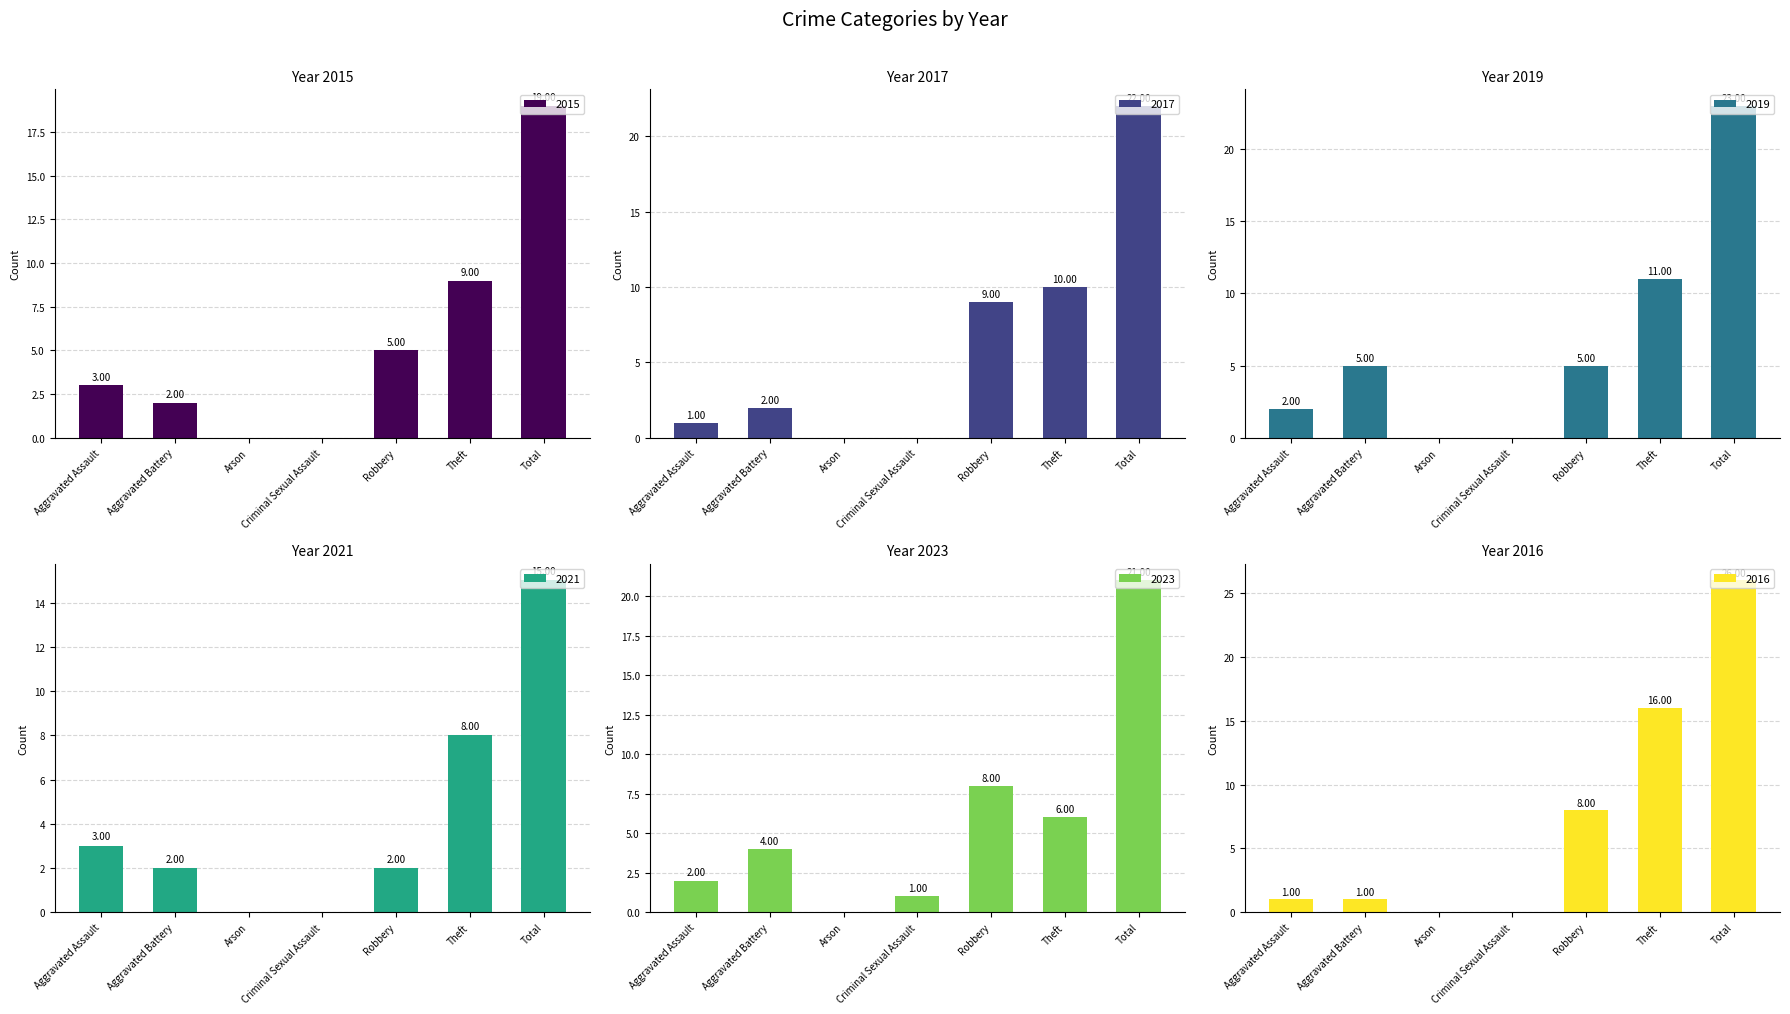

What is the label of the 4th bar from the left?

Criminal Sexual Assault